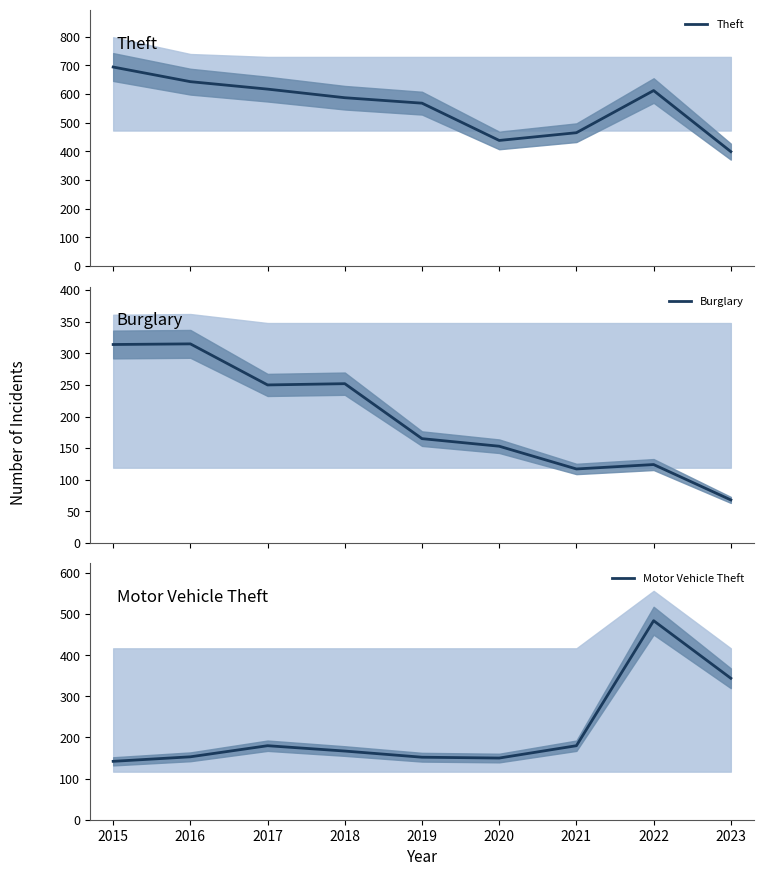

Reading left to right, transcribe all the data shown in this chart.

Theft: 694	643	617	587	568	438	465	612	399
Burglary: 314	315	250	252	165	153	117	124	68
Motor Vehicle Theft: 142	153	180	167	152	150	180	484	344